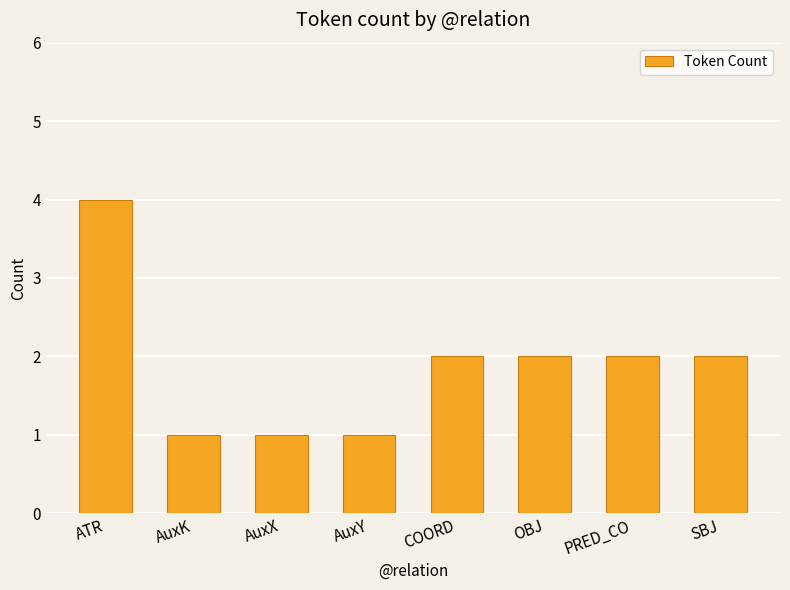

What is the minimum value shown in the chart?

1